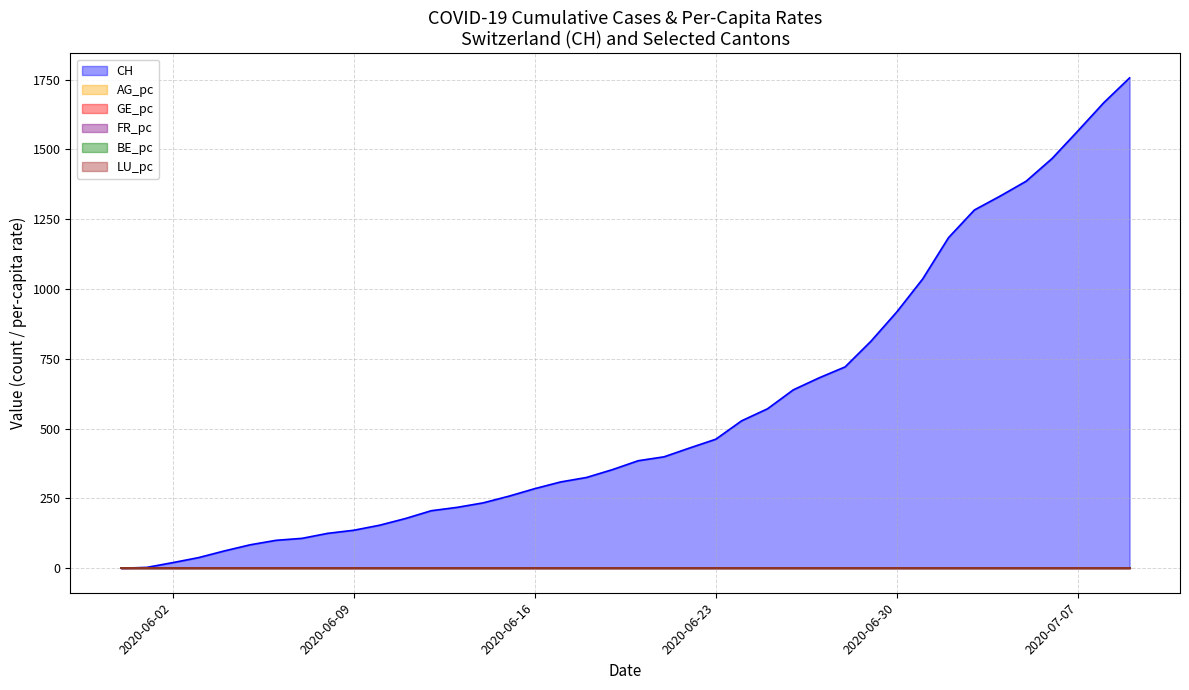

How many distinct data groups are displayed?

6